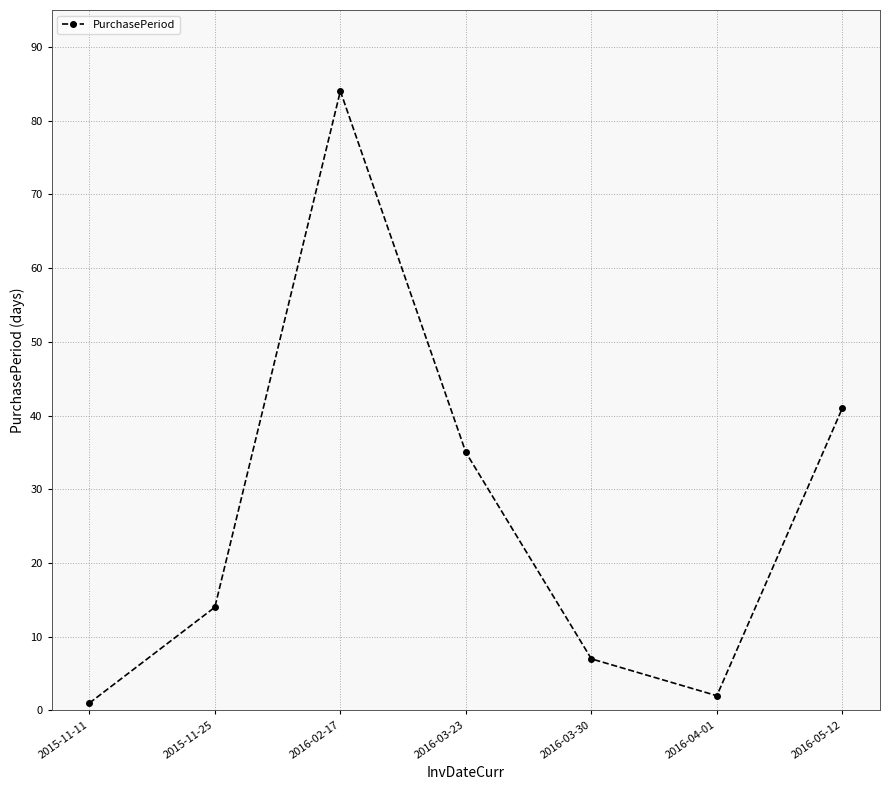

What is the sum of all values?

184